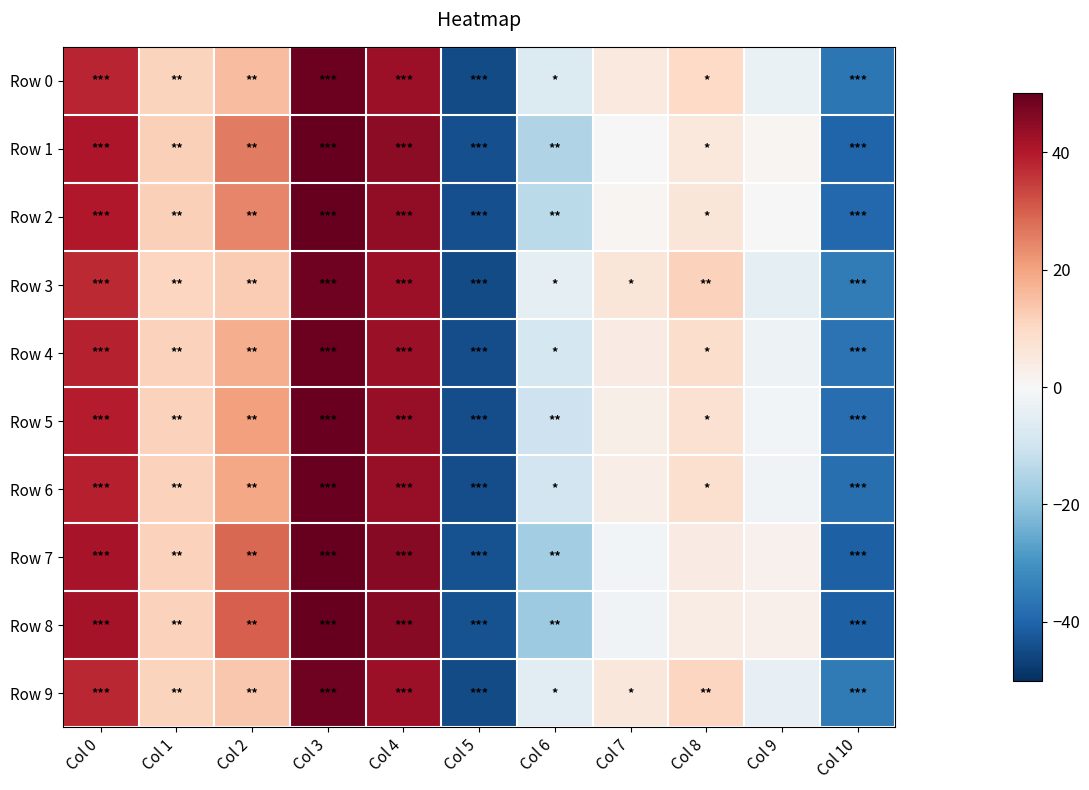

What is the total value across all series at Col 3?

494.6